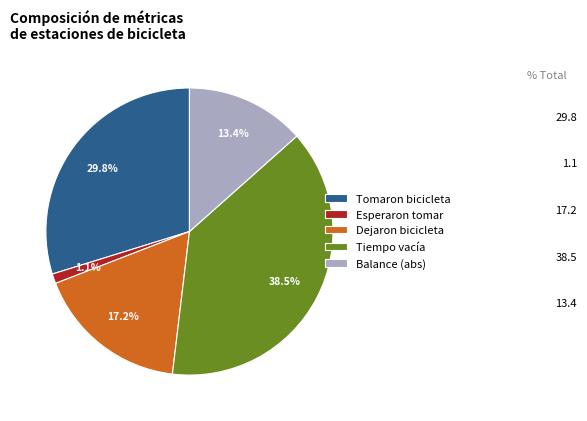

To the nearest percent, what is the average slice percentage?

20%